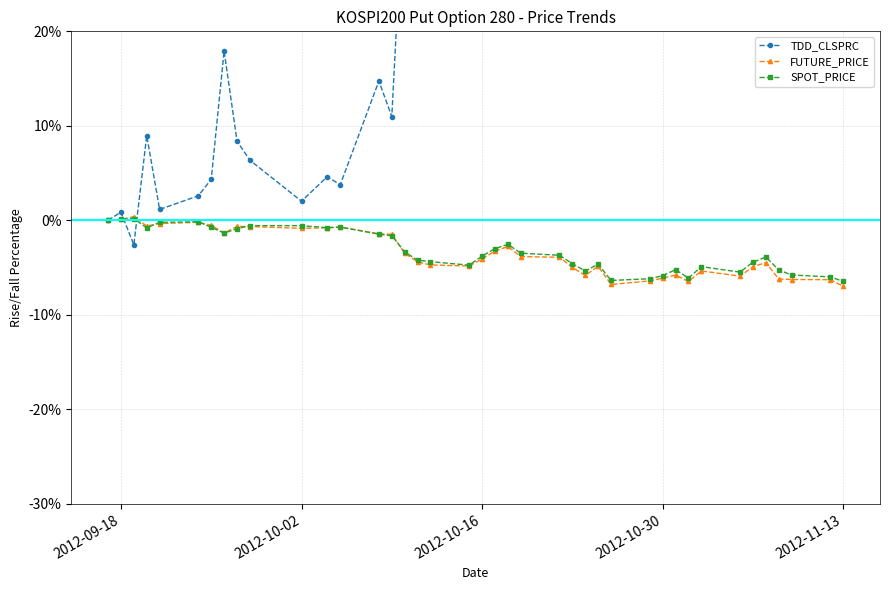

True or false: FUTURE_PRICE has a value of -7.0 at 2012-11-13.

True